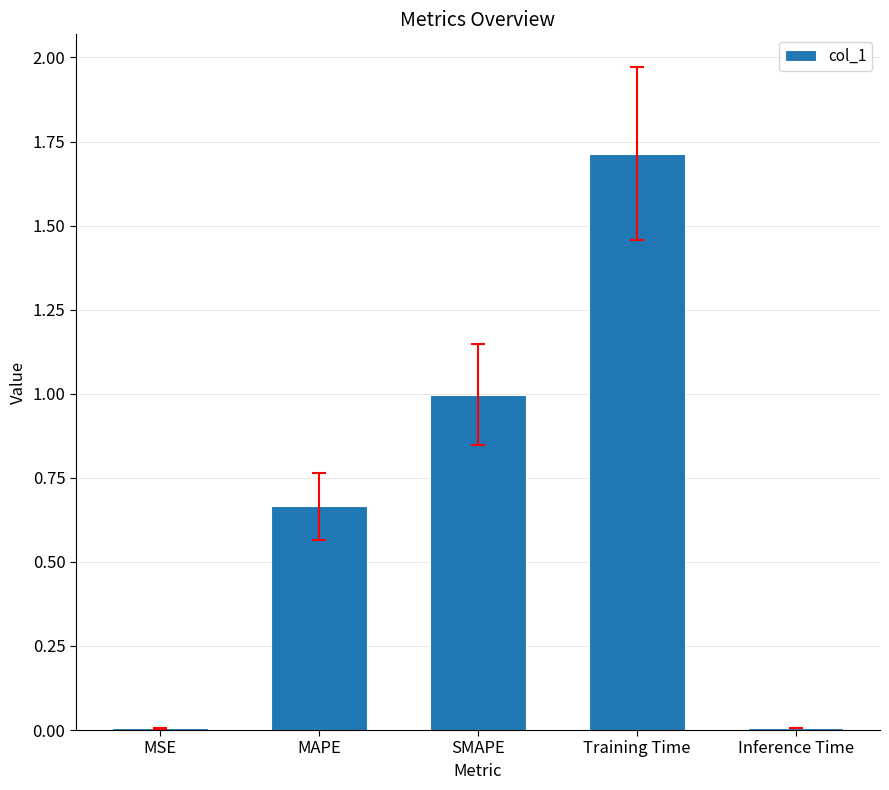

Between Training Time and MSE, which is larger?

Training Time